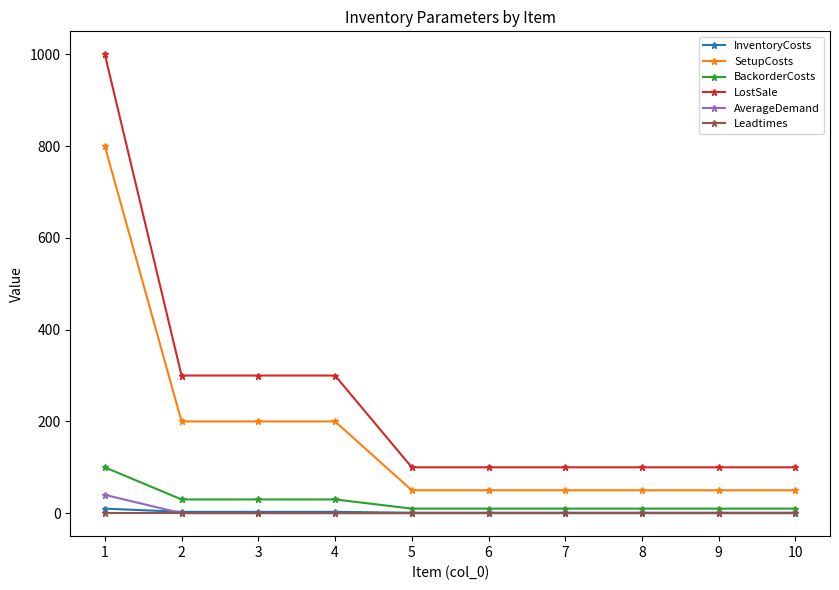

What is the difference between the LostSale values at 3 and 9?

200